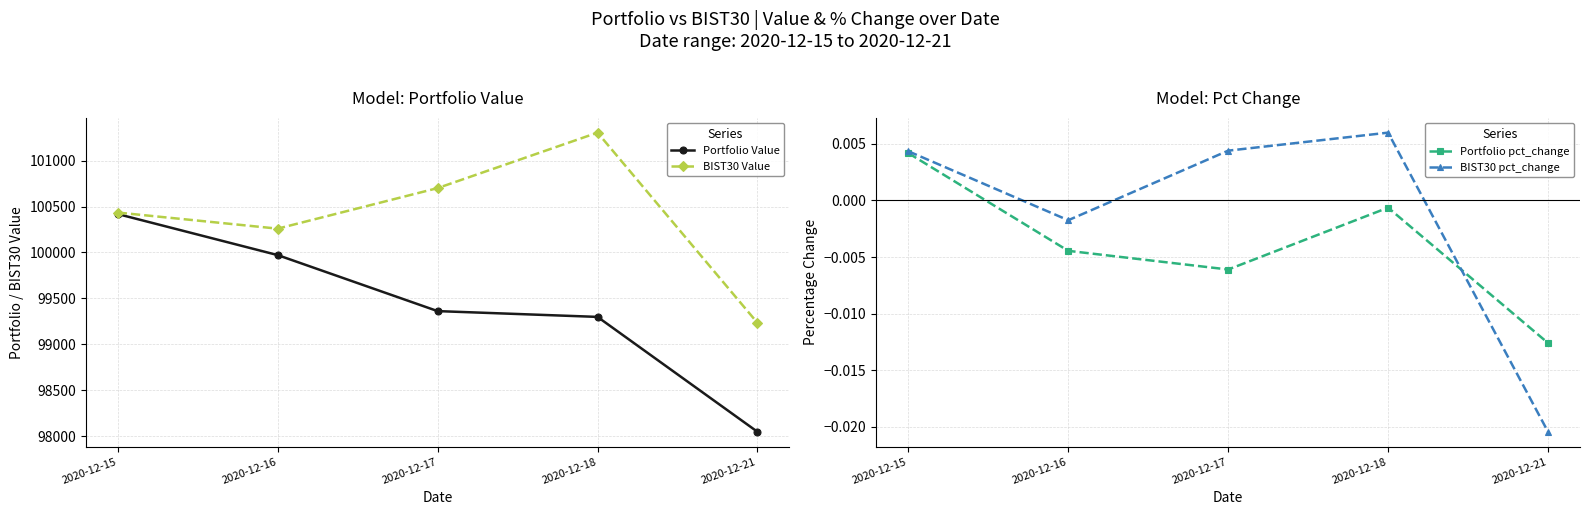

At how many categories does at least one series exceed 180?

5